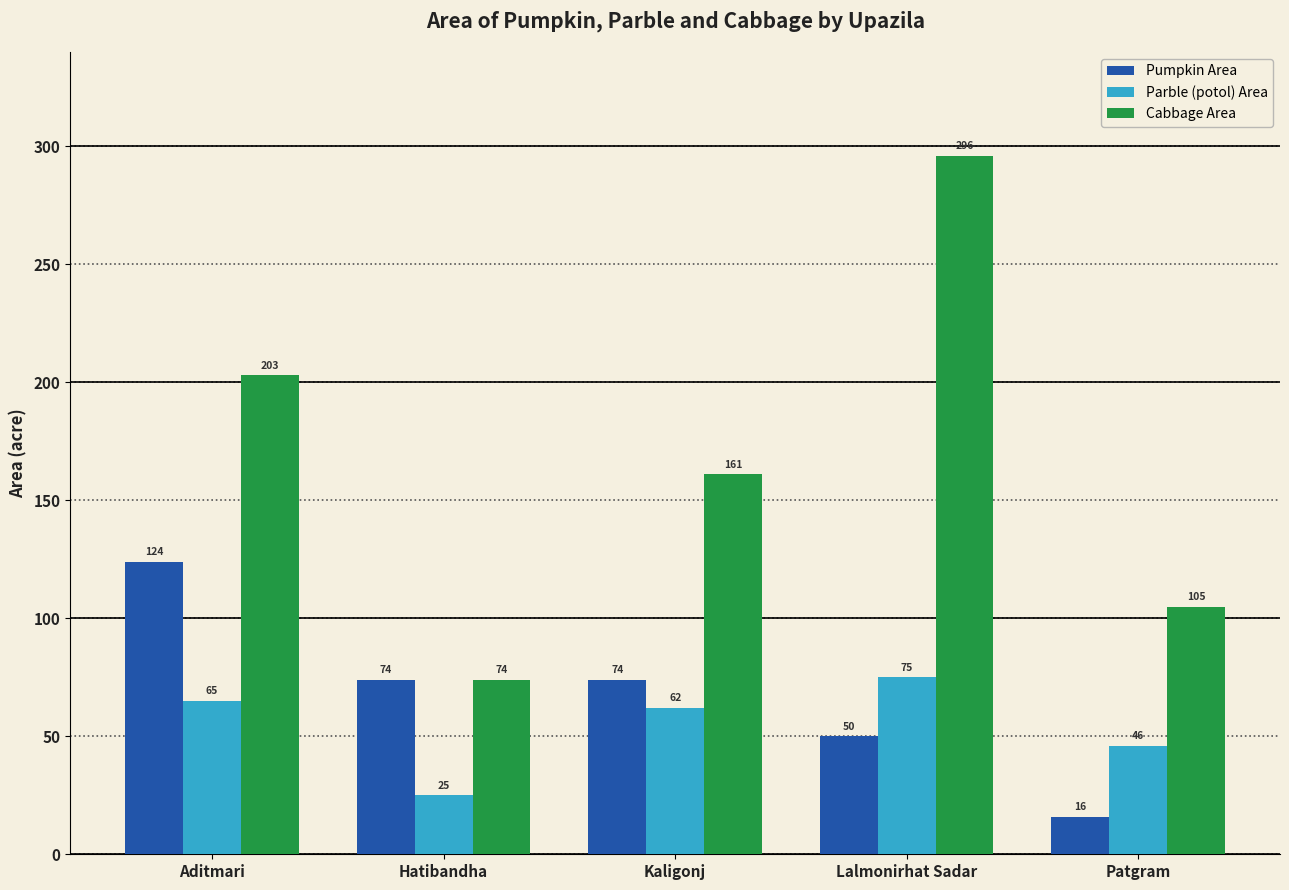

At how many categories does at least one series exceed 113?

3